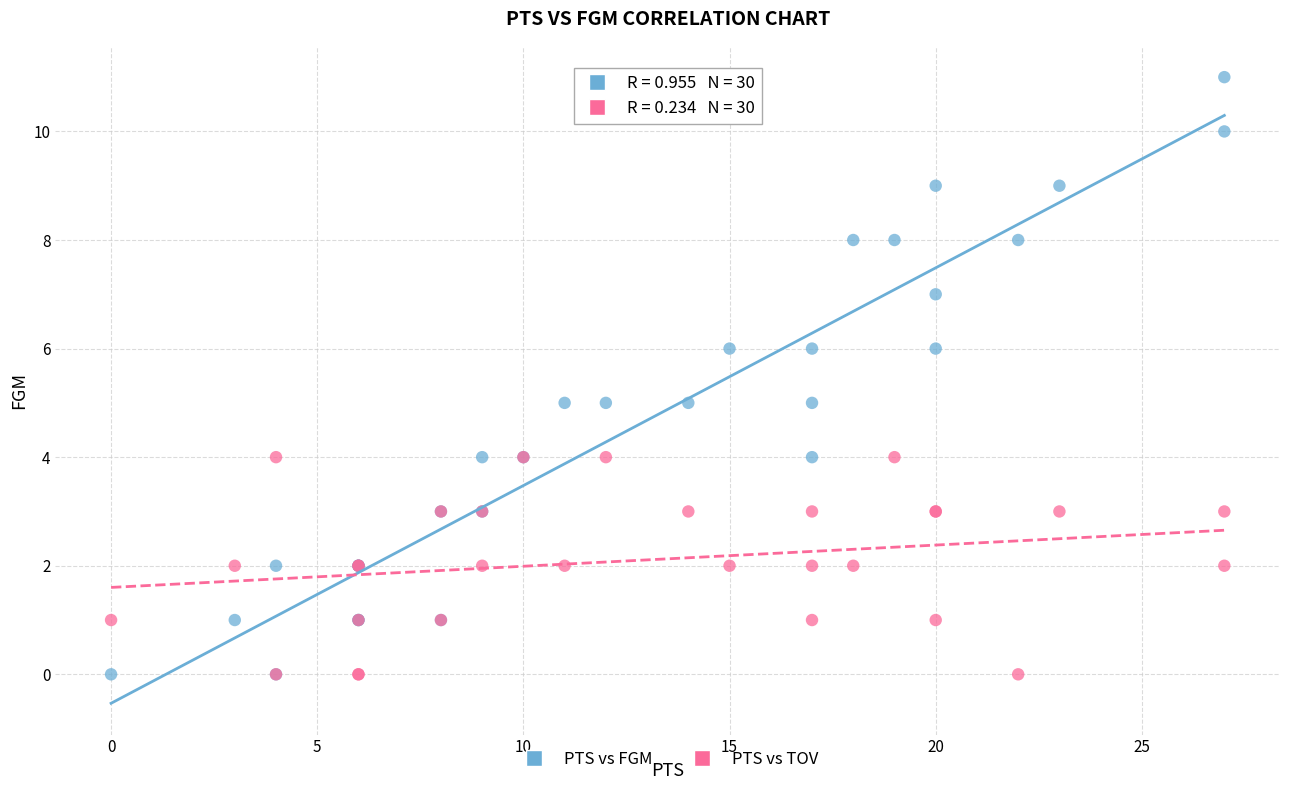

What is the X range (max minus min) for the scatter plot?

27